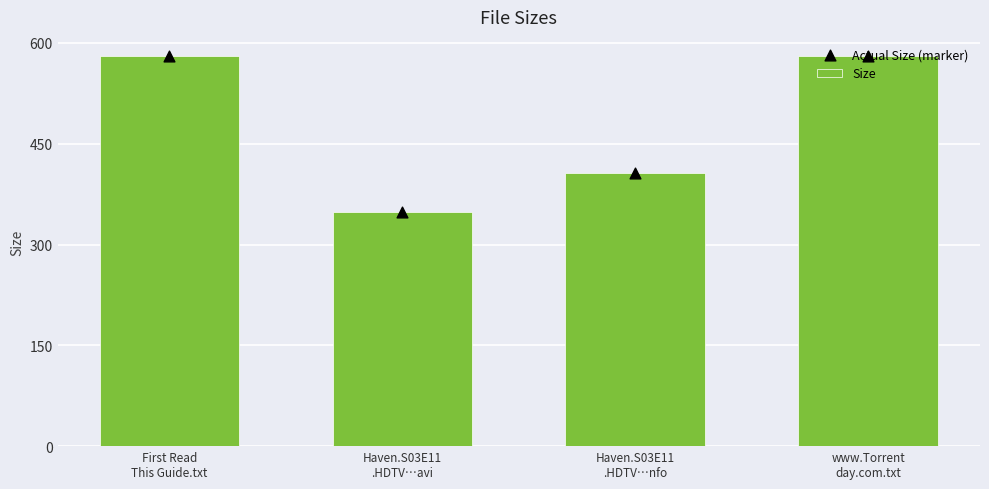

What are all the series names shown in the legend?

Size, Actual Size (marker)